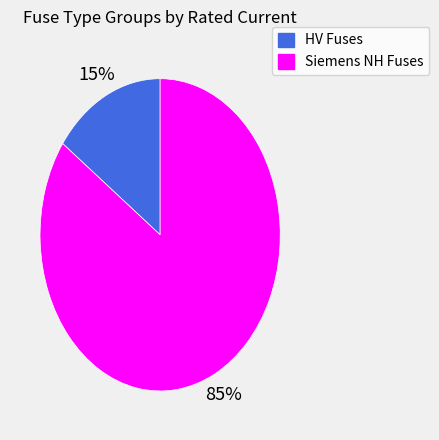

To the nearest percent, what is the difference between the largest and smallest slice percentages?

70%